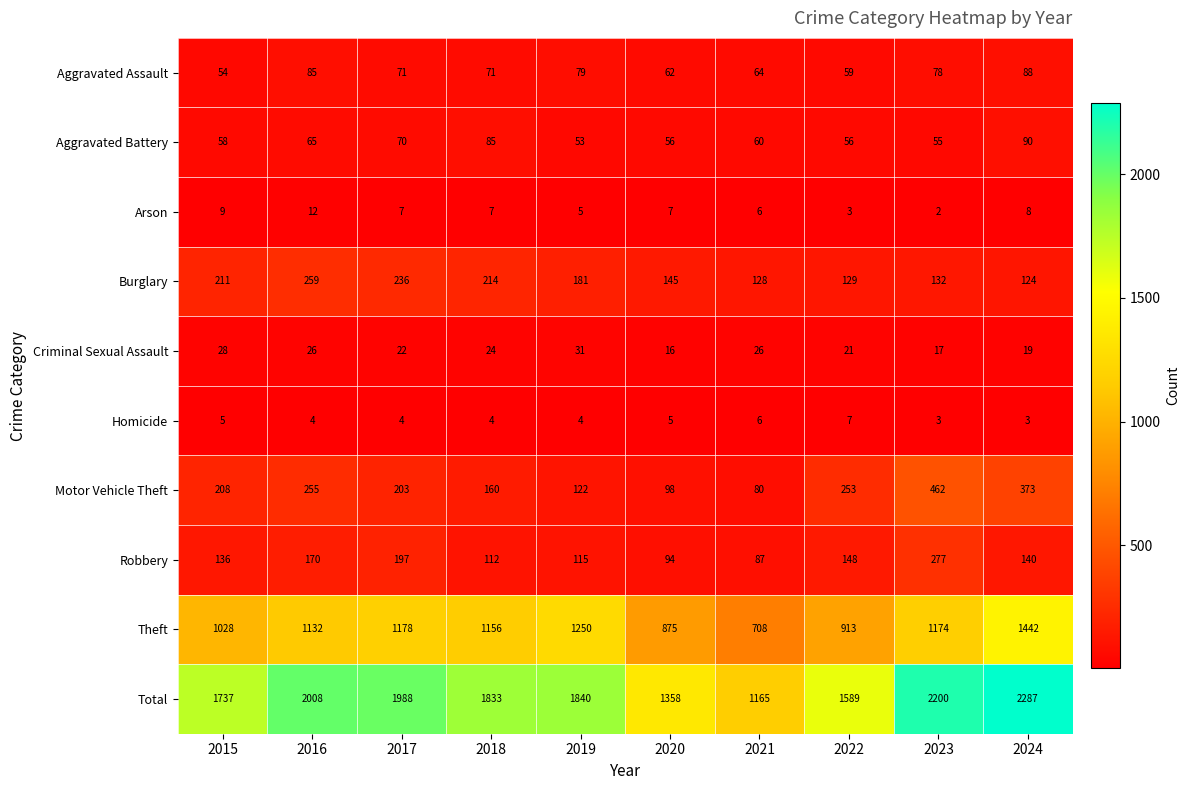

What is the approximate value of Aggravated Assault at 2021, to the nearest 10?

60